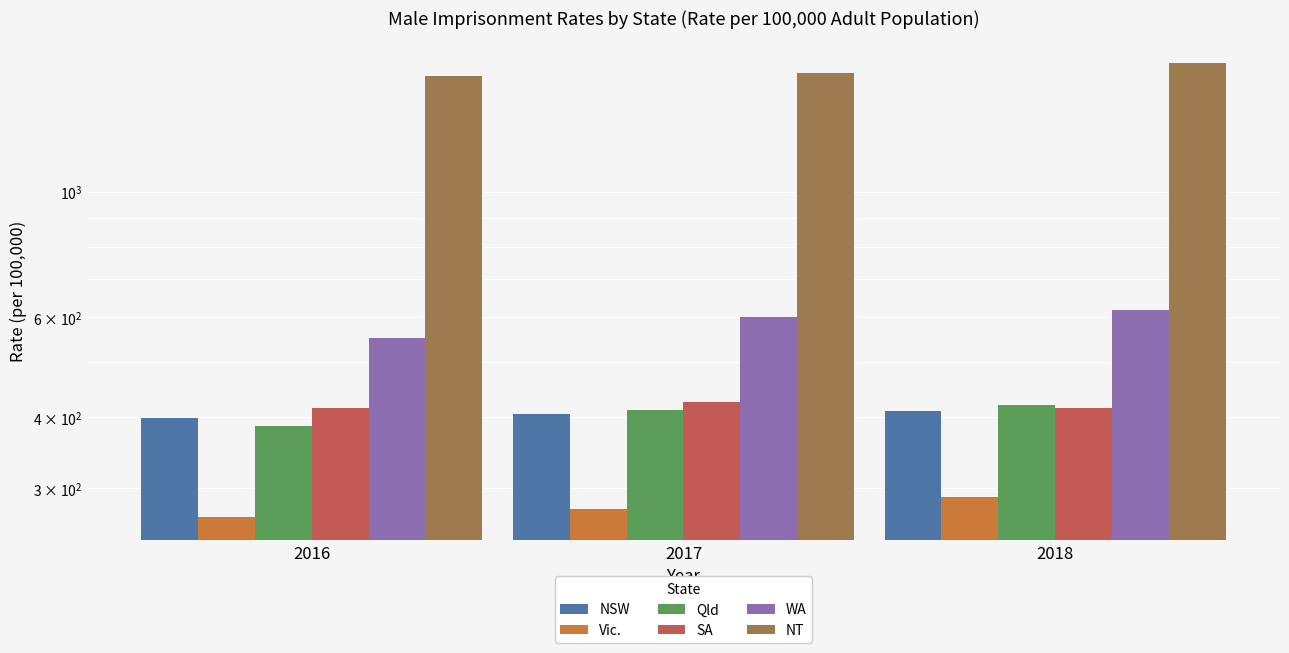

Where is WA nearest to the value 585?

2017